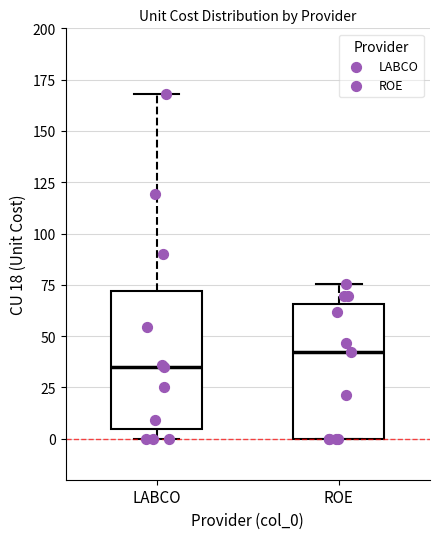

Reading left to right, transcribe this box plot: for each box, give where its median line is, the range the box spans, and where its two whiskers end, as read against the y-axis. The values are not printed on the chart, so give them approximately, as read against the axis.

LABCO: median 35, box 5 to 70, whiskers 0 to 170
ROE: median 40, box 0 to 65, whiskers 0 to 75